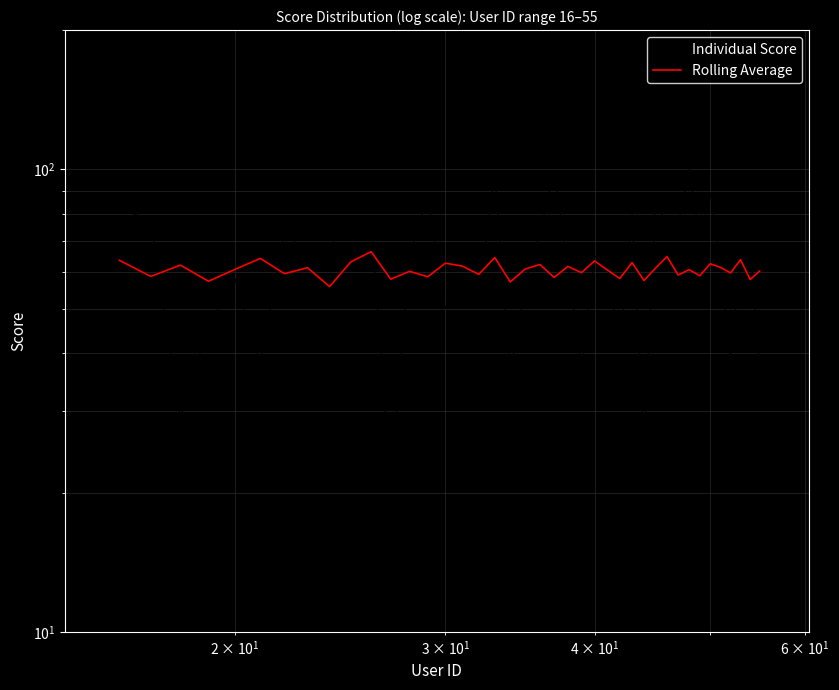

True or false: Individual Score has a value of 33.2 at 15.

False